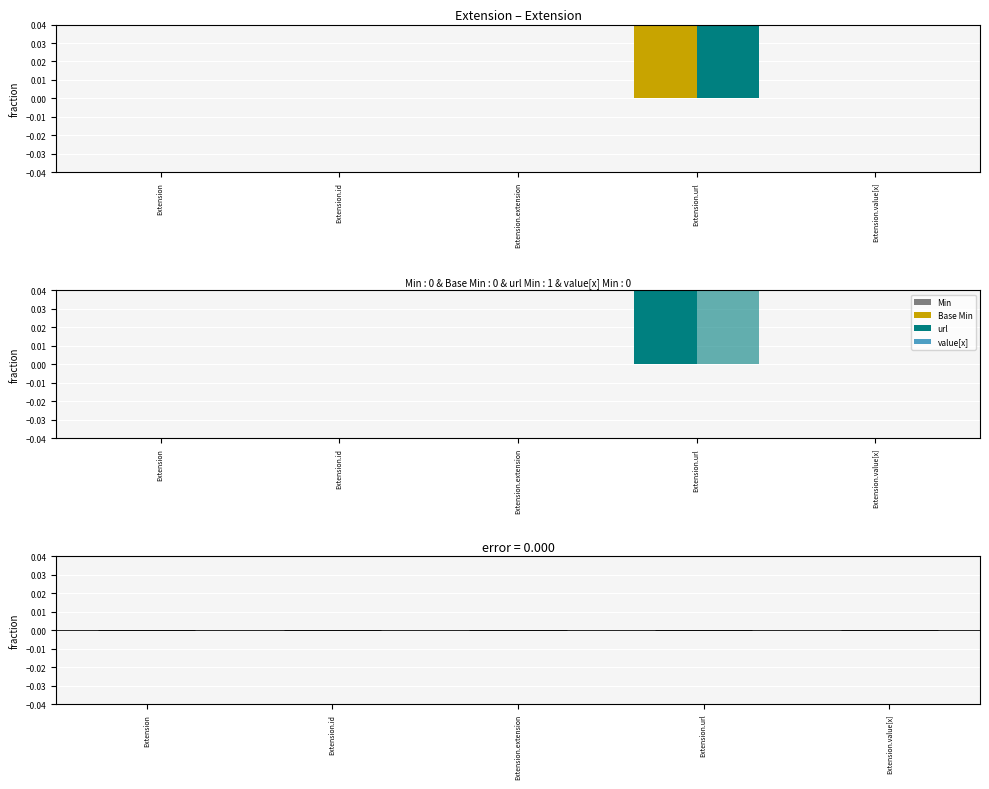

How many bars are there in total?

15